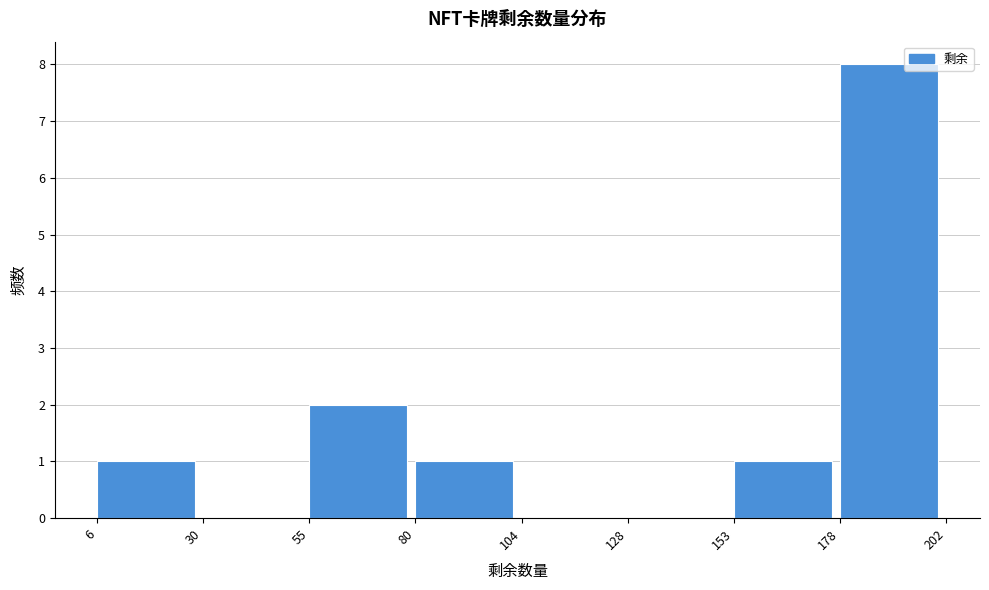

Over which range of the x-axis is the bar tallest?

178 to 202